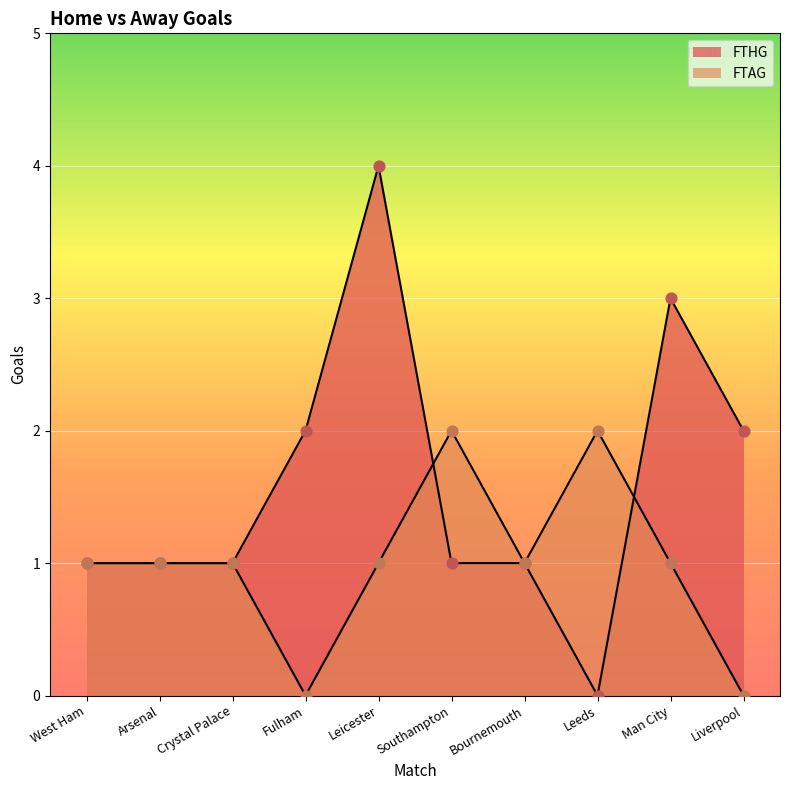

At how many categories does at least one series exceed 0?

10